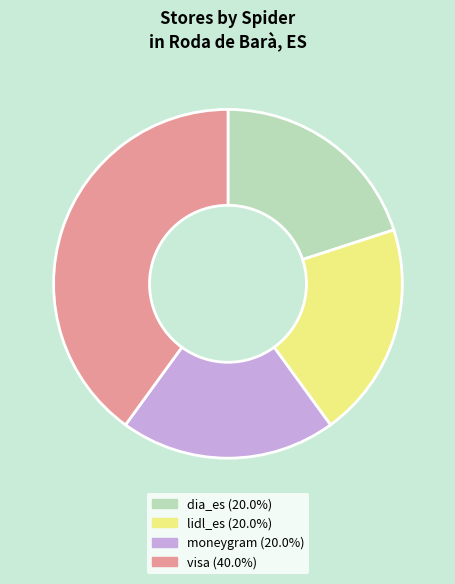

Does visa represent more than half of the total?

No